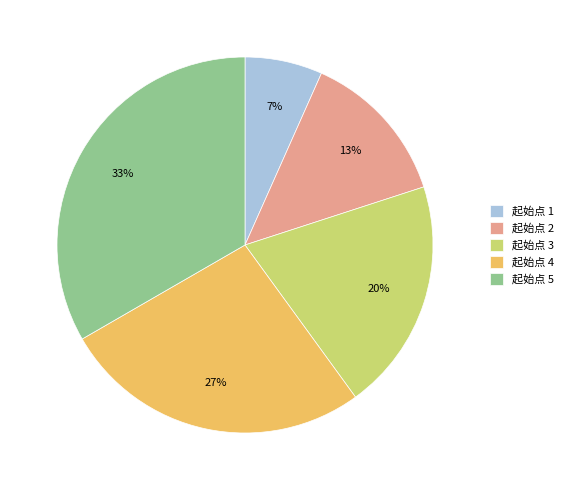

Between 起始点 1 and 起始点 2, which is larger?

起始点 2